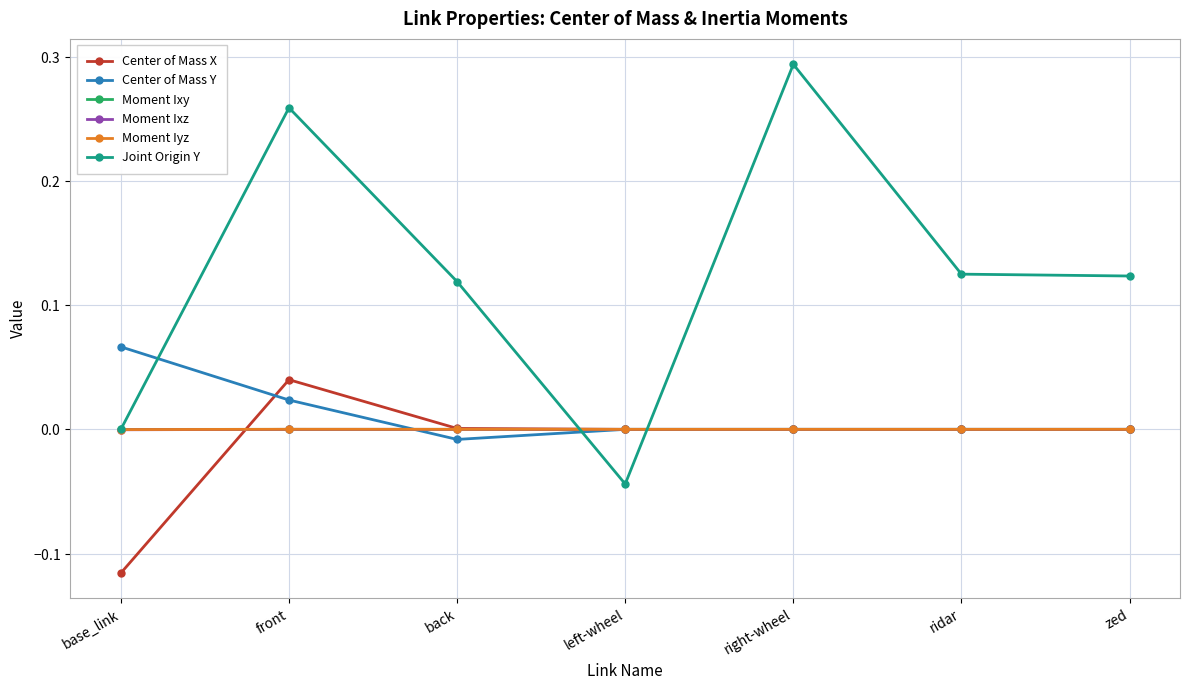

At which category is the sum across all series the highest?

front